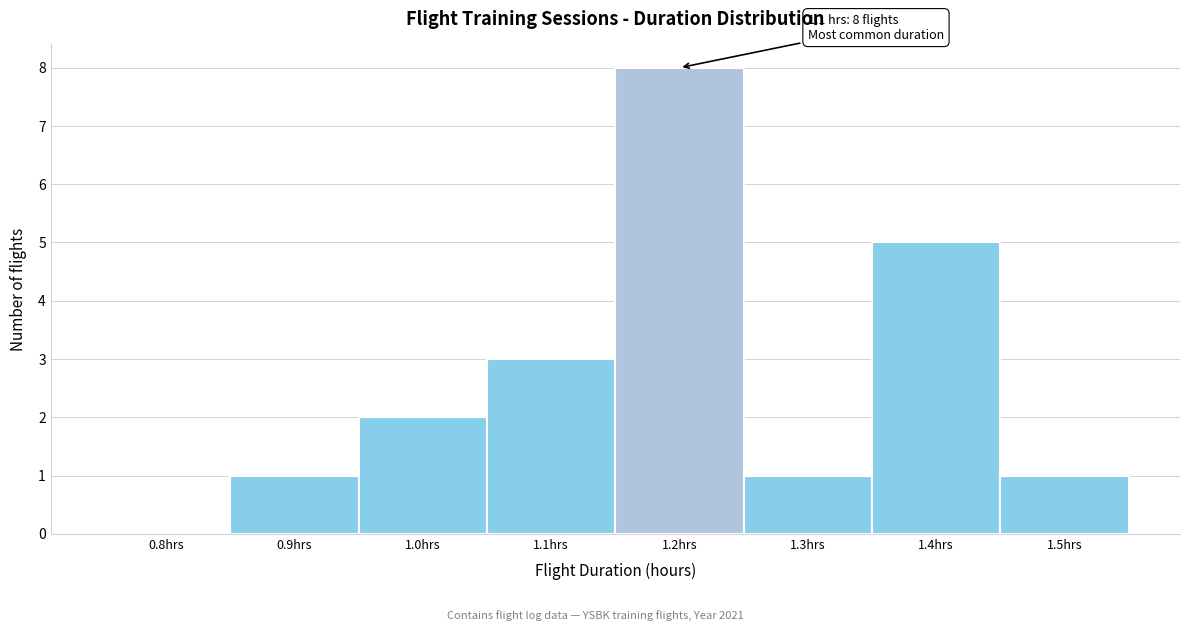

Reading left to right, transcribe all the data shown in this chart.

0.8hrs=0	0.9hrs=1	1.0hrs=2	1.1hrs=3	1.2hrs=8	1.3hrs=1	1.4hrs=5	1.5hrs=1